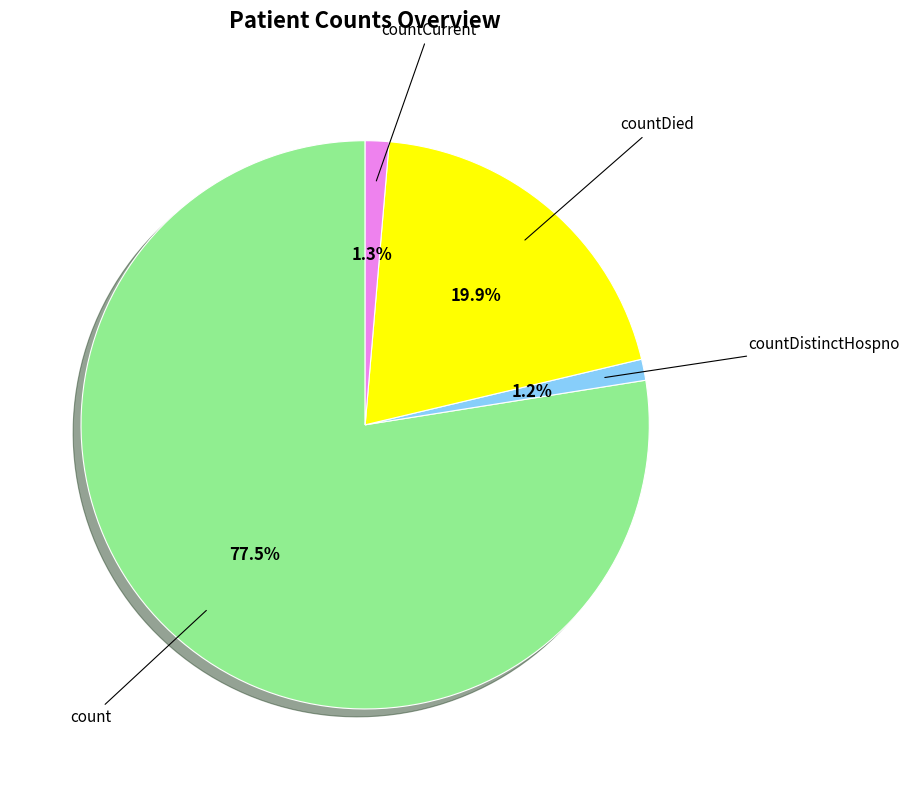

To the nearest percent, what is the average slice percentage?

25%